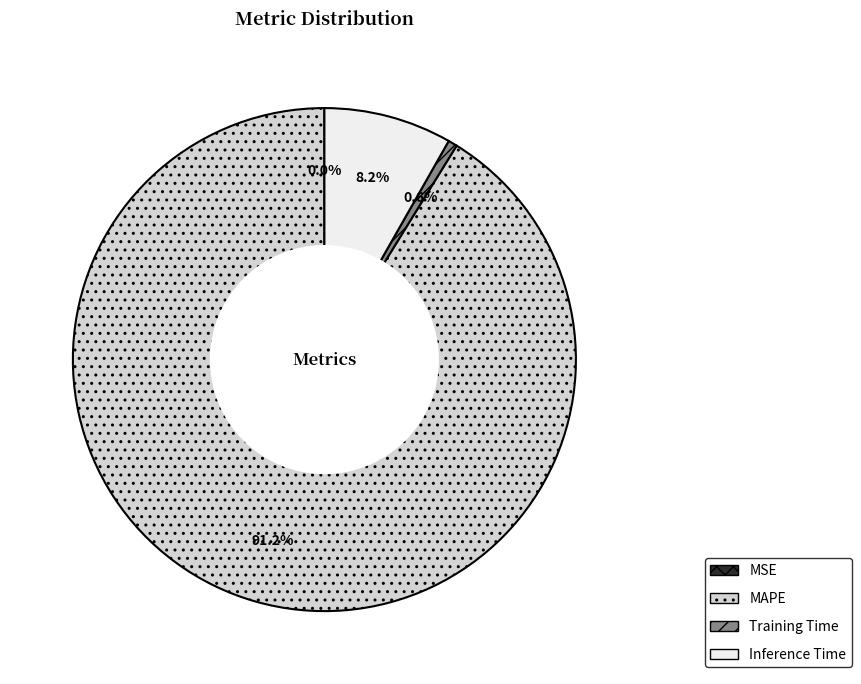

Which slice is the largest?

MAPE